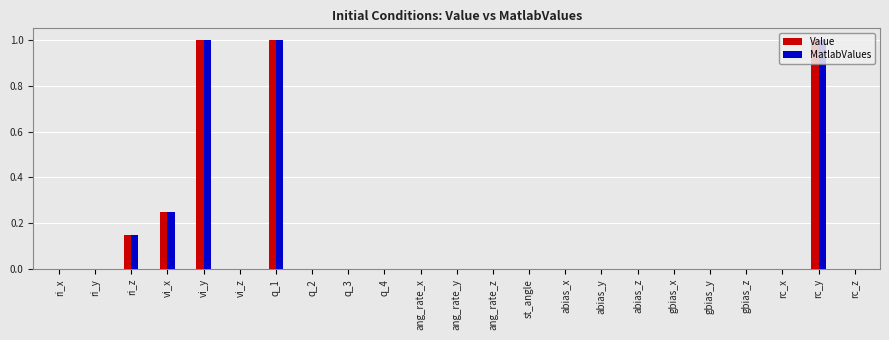

Is the value of MatlabValues at q_1 greater than the value of Value at ri_x?

Yes